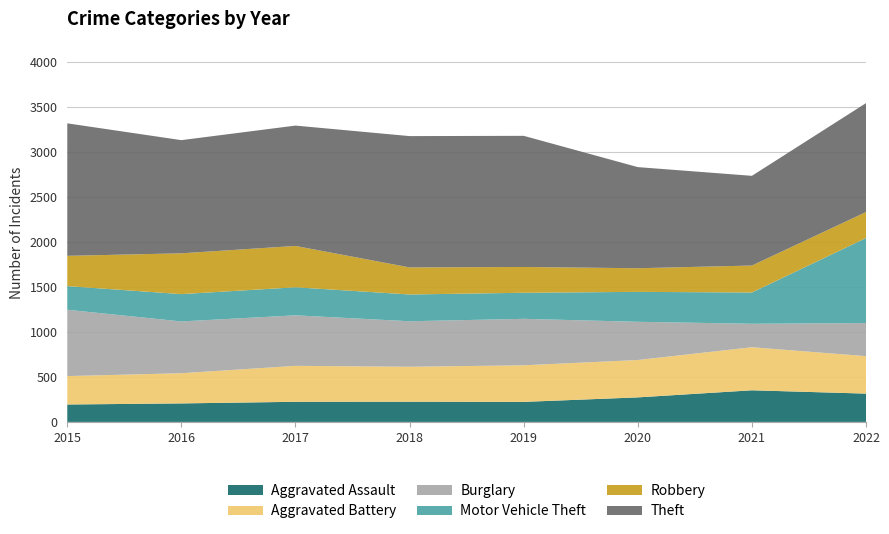

Reading left to right, what are all the values shown in this chart?

Aggravated Assault: 2015=194	2016=206	2017=224	2018=225	2019=223	2020=273	2021=352	2022=315
Aggravated Battery: 2015=316	2016=336	2017=400	2018=389	2019=407	2020=416	2021=479	2022=417
Burglary: 2015=738	2016=576	2017=562	2018=506	2019=517	2020=425	2021=261	2022=368
Motor Vehicle Theft: 2015=263	2016=304	2017=312	2018=298	2019=290	2020=333	2021=348	2022=946
Robbery: 2015=337	2016=454	2017=460	2018=301	2019=287	2020=263	2021=300	2022=289
Theft: 2015=1474	2016=1259	2017=1339	2018=1461	2019=1459	2020=1125	2021=998	2022=1212